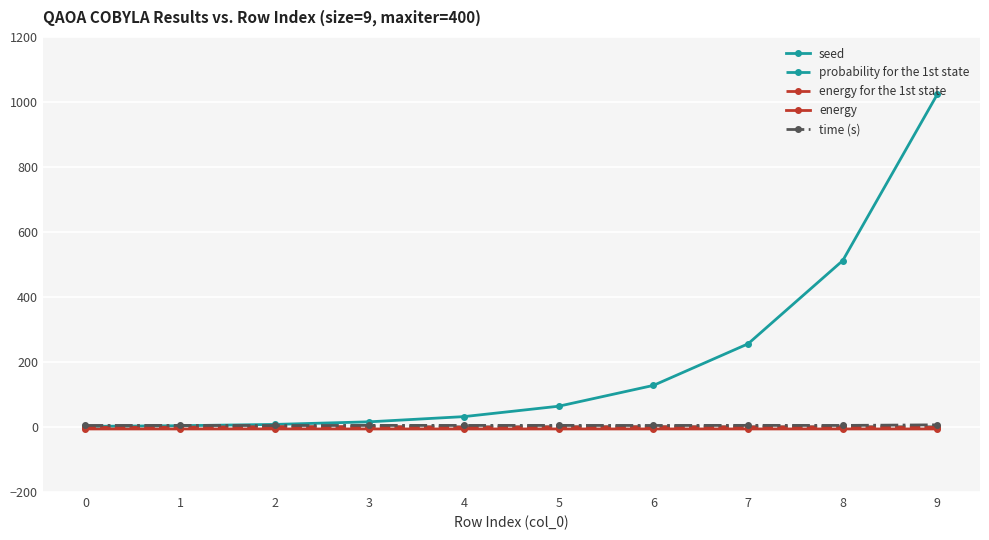

What is the total value across all series at 3?

16.2